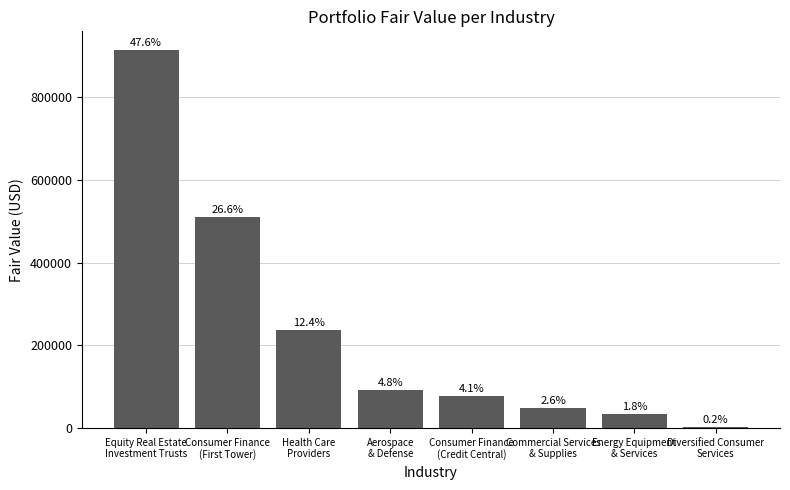

Does the chart contain any negative values?

No